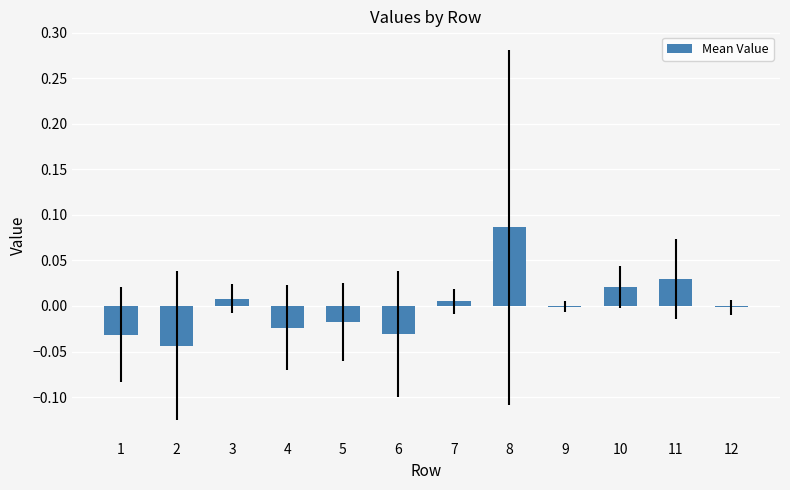

At which category does the chart reach its peak across all series?

8